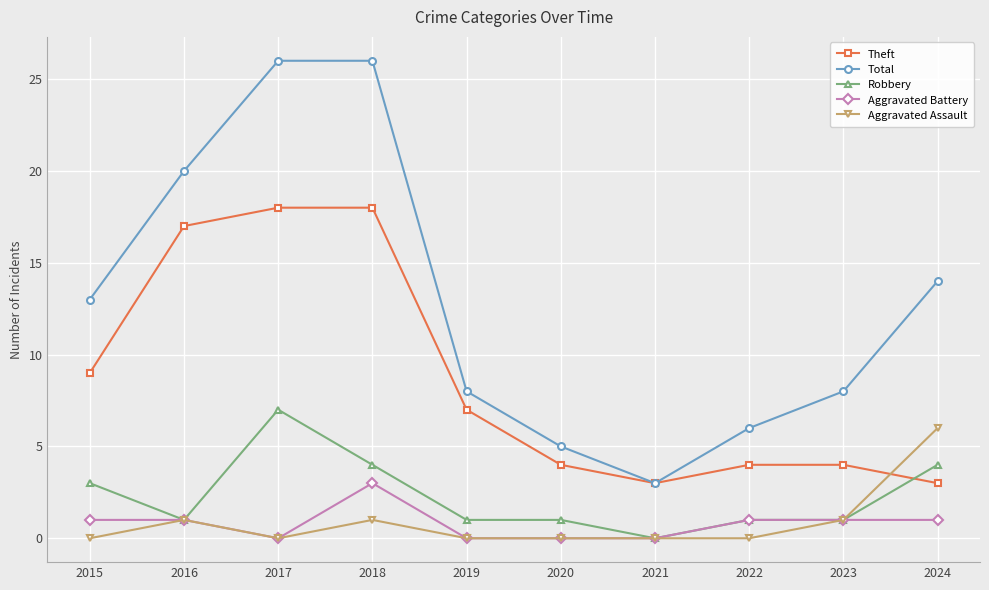

Reading right to left, extract all data points from this chart.

Theft: 3	4	4	3	4	7	18	18	17	9
Total: 14	8	6	3	5	8	26	26	20	13
Robbery: 4	1	1	0	1	1	4	7	1	3
Aggravated Battery: 1	1	1	0	0	0	3	0	1	1
Aggravated Assault: 6	1	0	0	0	0	1	0	1	0